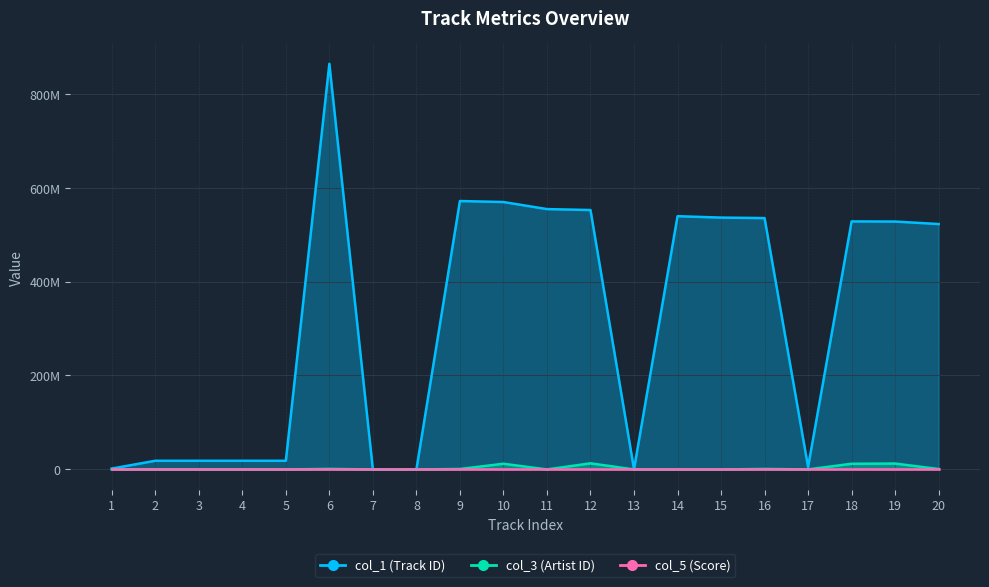

Reading left to right, list all the values displayed in this chart.

col_1 (Track ID): 1=1890913	2=18495540	3=18495512	4=18495509	5=18495491	6=863464857	7=65528	8=60102	9=571339491	10=569214250	11=554191989	12=552194857	13=543709	14=539046129	15=536096151	16=535024262	17=5307932	18=527957820	19=527657723	20=522353222
col_3 (Artist ID): 1=42047	2=42047	3=42047	4=42047	5=42047	6=1138028	7=2116	8=1879	9=985366	10=12138269	11=3691	12=13035379	13=15872	14=33664	15=9270	16=1060019	17=123825	18=12128251	19=12553642	20=893498
col_5 (Score): 1=100	2=100	3=100	4=100	5=100	6=50	7=50	8=50	9=50	10=50	11=50	12=50	13=50	14=50	15=50	16=50	17=50	18=50	19=50	20=50